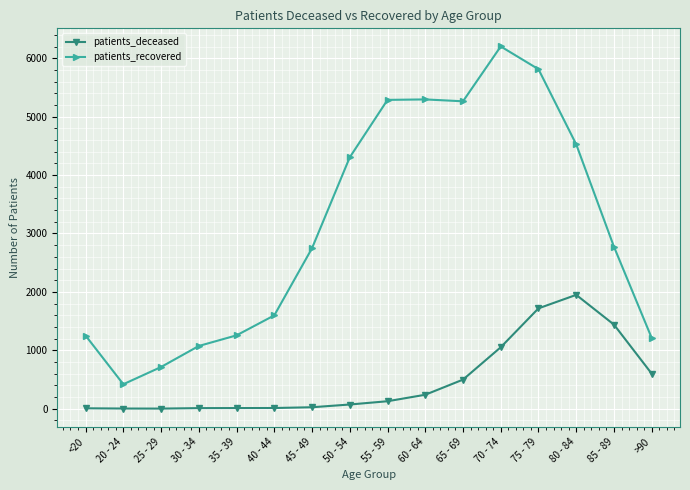

What are all the series names shown in the legend?

patients_deceased, patients_recovered